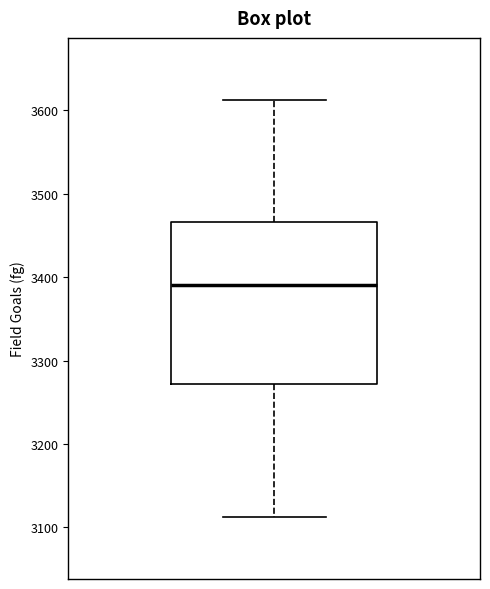

Read this box plot against the y-axis: the position of the median line, the range covered by the box, and the ends of both whiskers. The values are not printed on the chart, so give them approximately, as read against the axis.

median 3390, box 3270 to 3470, whiskers 3110 to 3610